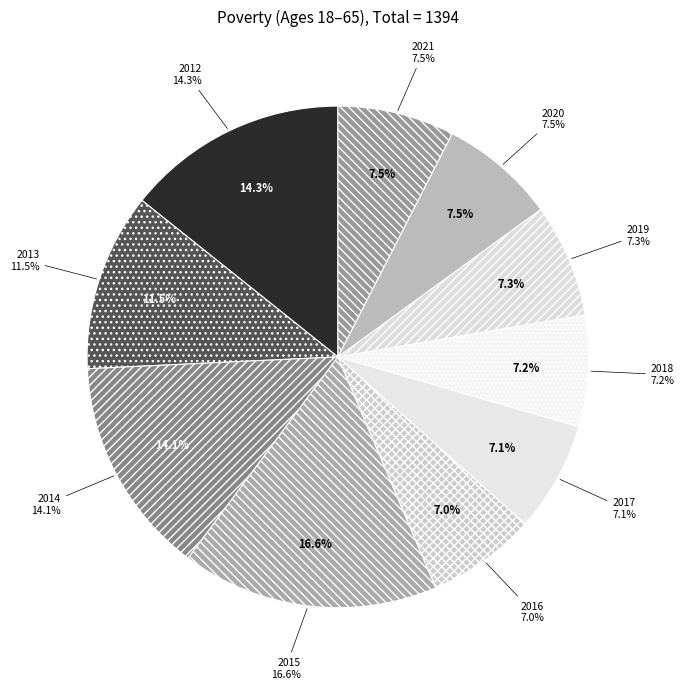

How many slices are in this pie chart?

10